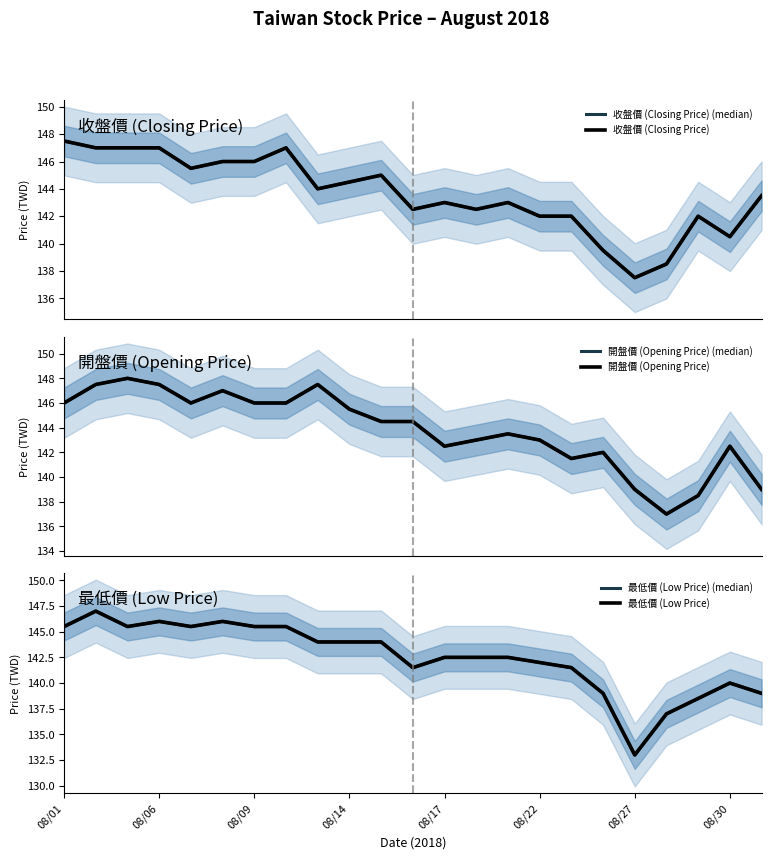

Read the 收盤價 (Closing Price) (median) value at 08/14.

144.5